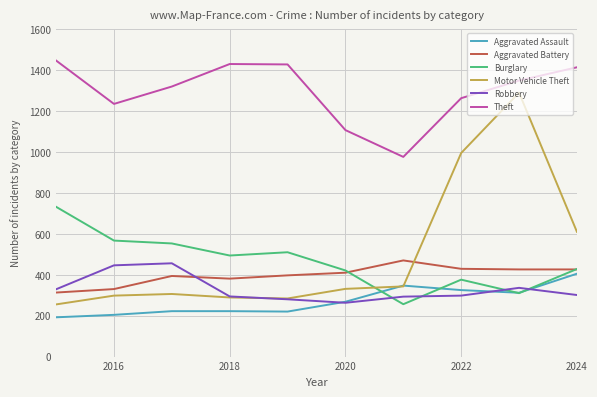

Which series has the largest total across all categories?

Theft